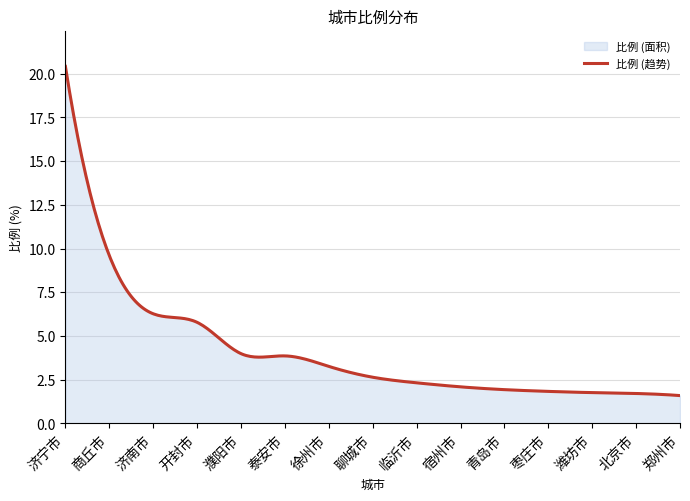

Reading left to right, list all the values displayed in this chart.

济宁市=20.4	商丘市=9.6	济南市=6.3	开封市=5.8	濮阳市=4.0	泰安市=3.9	徐州市=3.3	聊城市=2.6	临沂市=2.3	宿州市=2.1	青岛市=1.9	枣庄市=1.8	潍坊市=1.8	北京市=1.7	郑州市=1.6